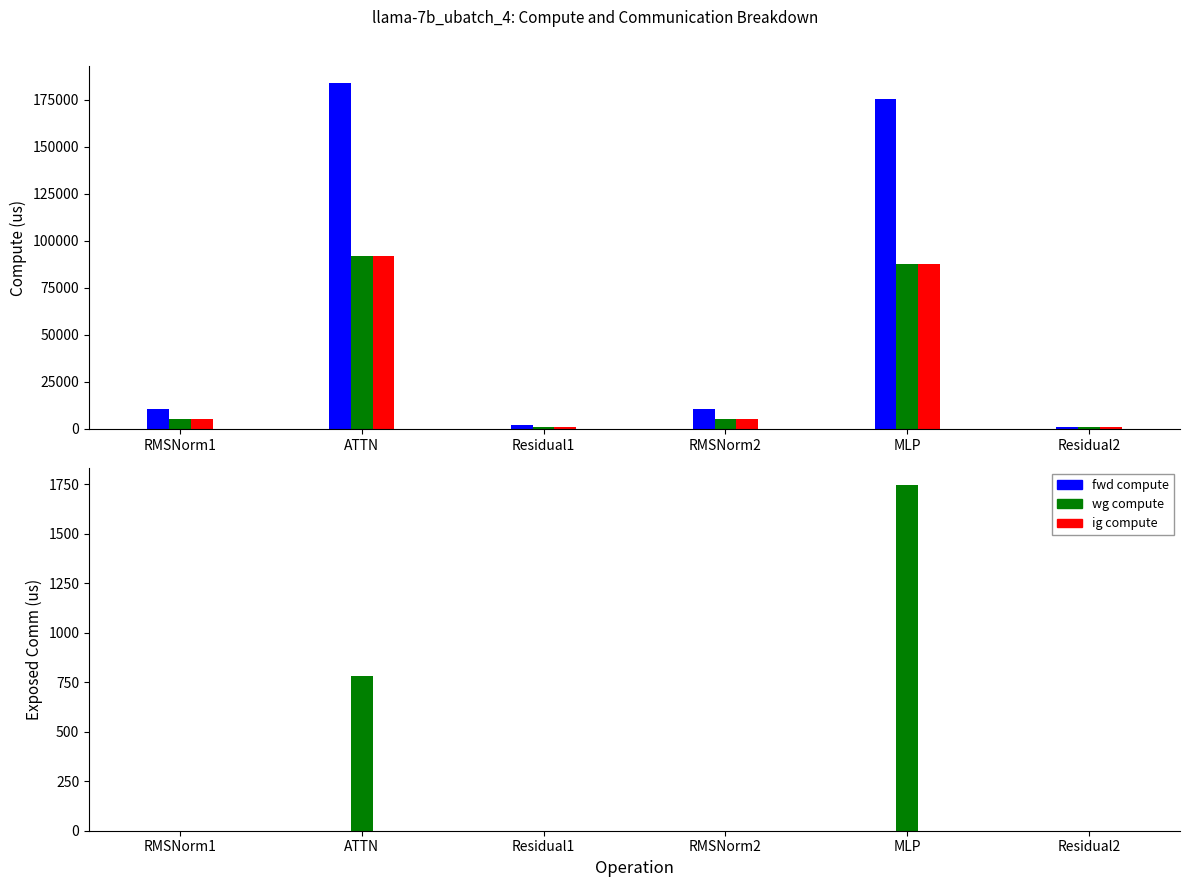

Reading left to right, what are all the values shown in this chart?

fwd compute: 10616.8	183877.6	2162.7	10616.8	175636.5	1081.3
wg compute: 5308.4	91938.8	1081.3	5308.4	87818.2	1081.3
ig compute: 5308.4	91938.8	1081.3	5308.4	87818.2	1081.3
fwd exposed comm: 0.0	0.0	0.0	0.0	0.0	0.0
wg exposed comm: 0.0	780.9	0.0	0.0	1747.3	0.0
ig exposed comm: 0.0	0.0	0.0	0.0	0.0	0.0